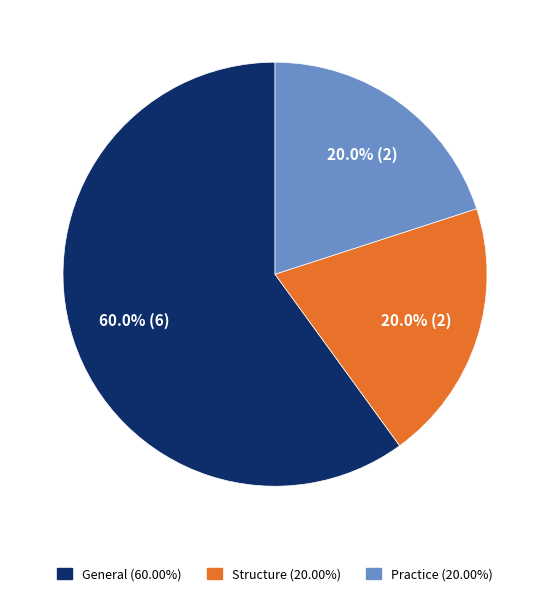

Count the number of slices in the pie.

3